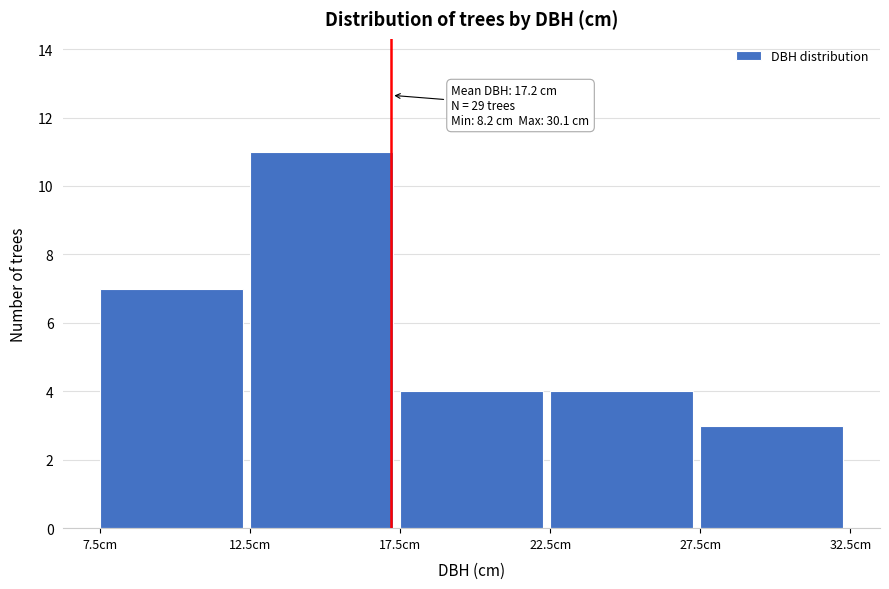

Which range on the x-axis has the tallest bar?

12.5 to 17.5